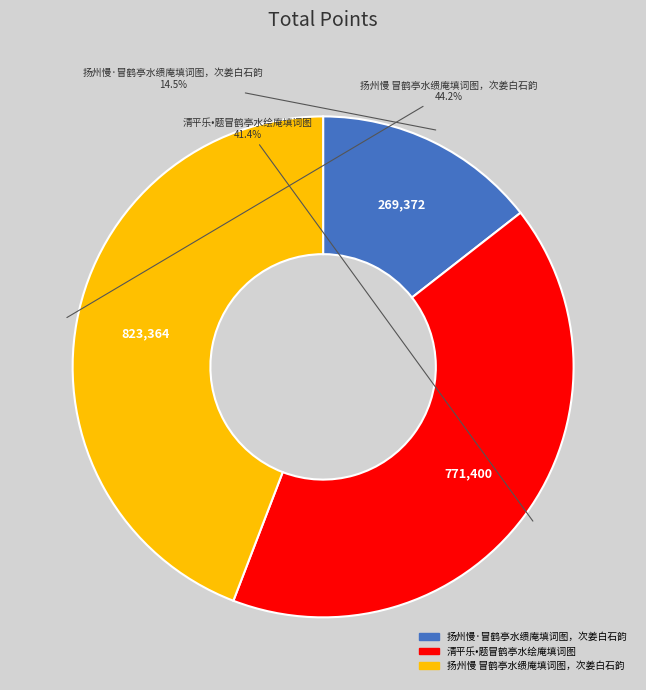

Which slice is the largest?

扬州慢 冒鹤亭水缋庵填词图，次姜白石韵